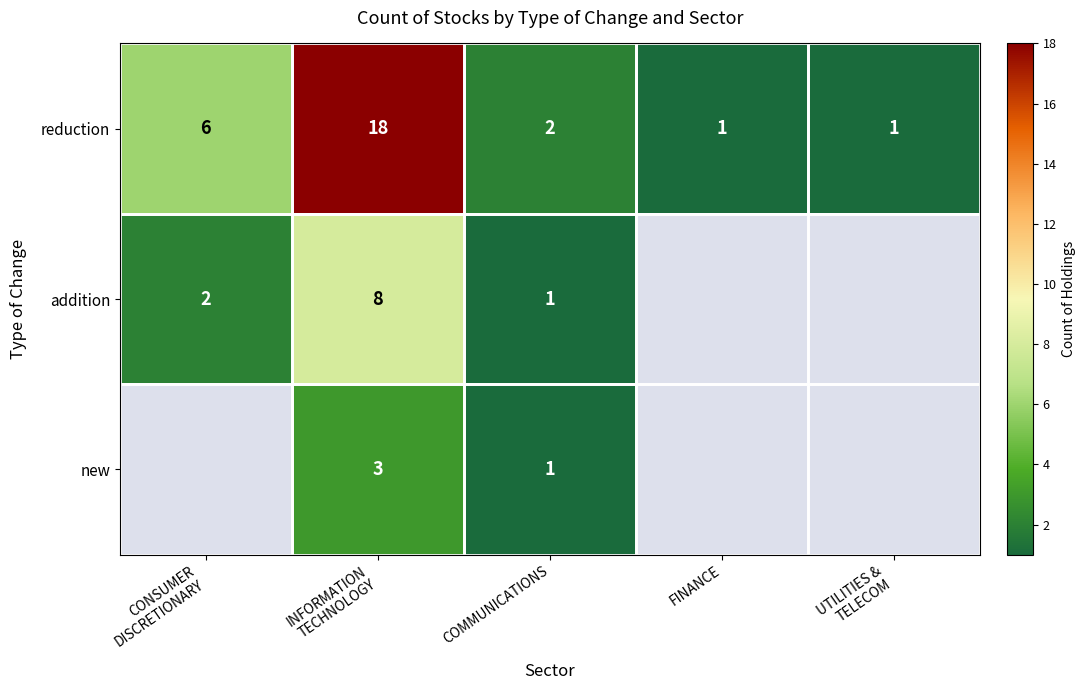

What is the sum of all reduction values?

28